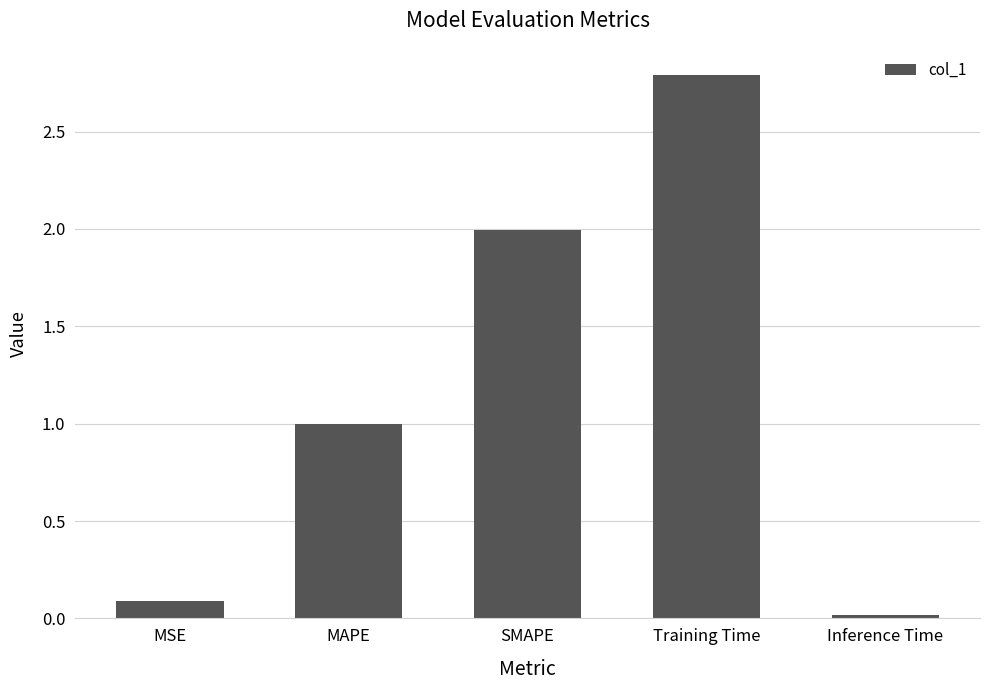

List the labels in order of value, largest first.

Training Time, SMAPE, MAPE, MSE, Inference Time